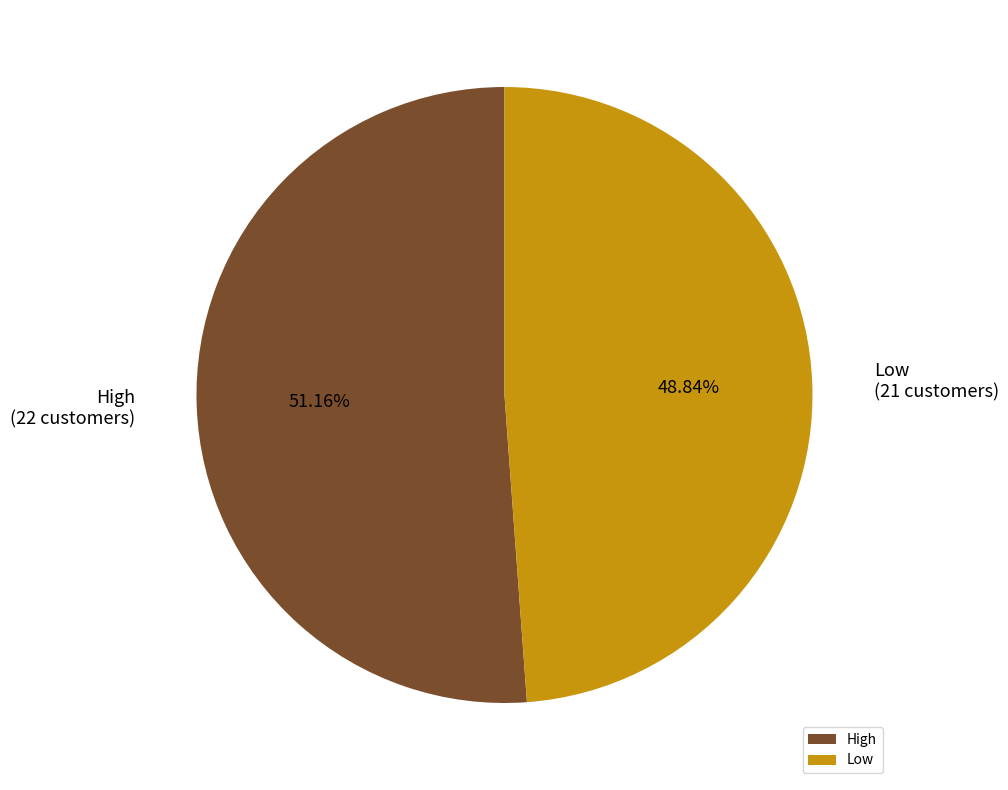

To the nearest percent, what is the average slice percentage?

50%